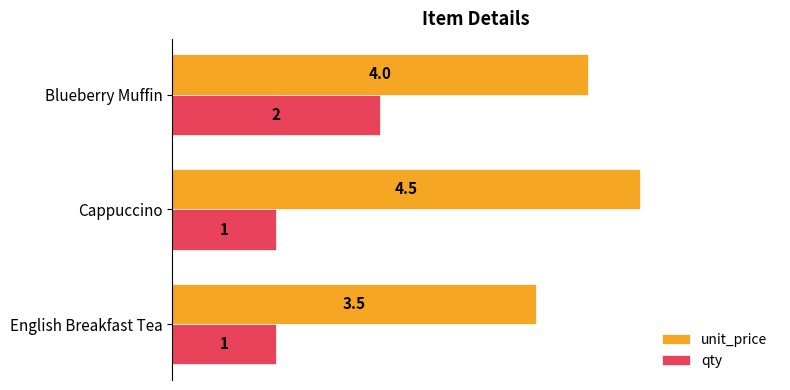

List the series in order of their overall mean, highest first.

unit_price, qty